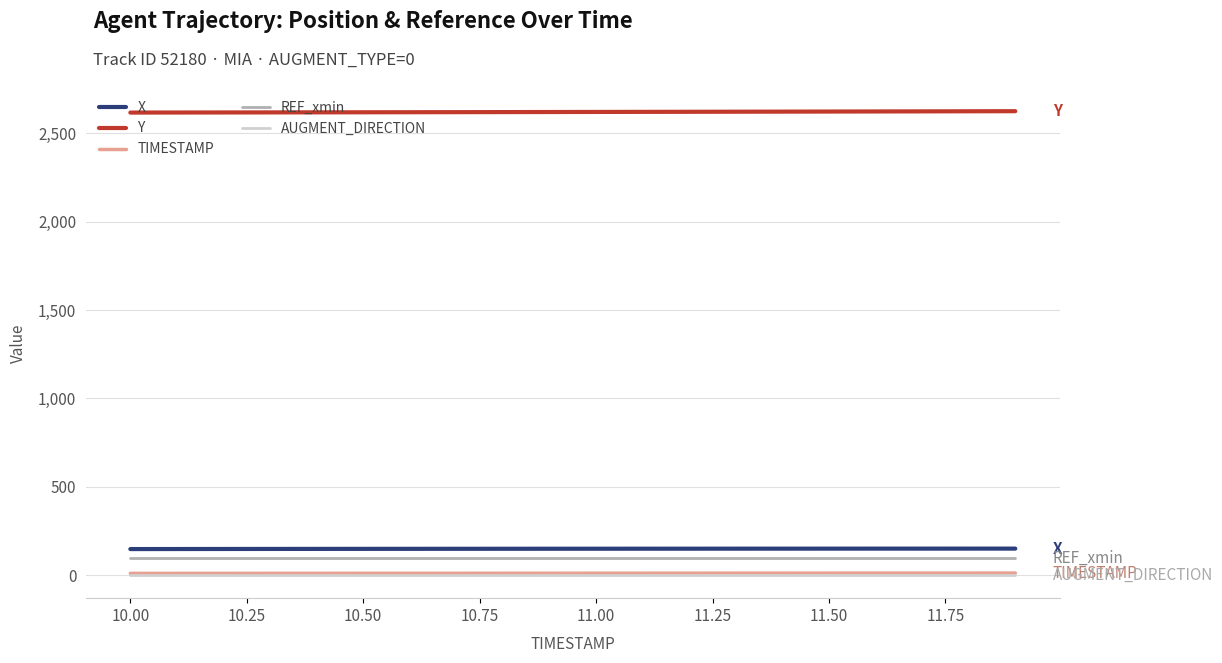

True or false: TIMESTAMP and REF_xmin intersect in this chart.

False